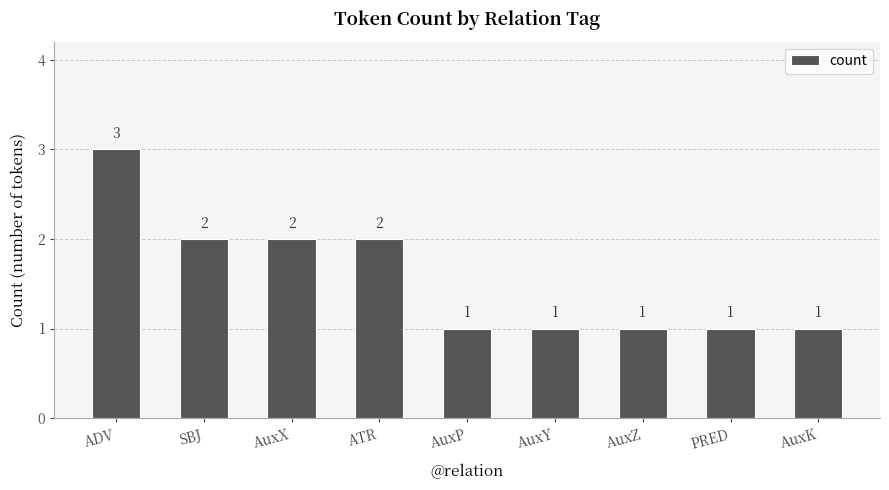

How many data points does each series have?

9